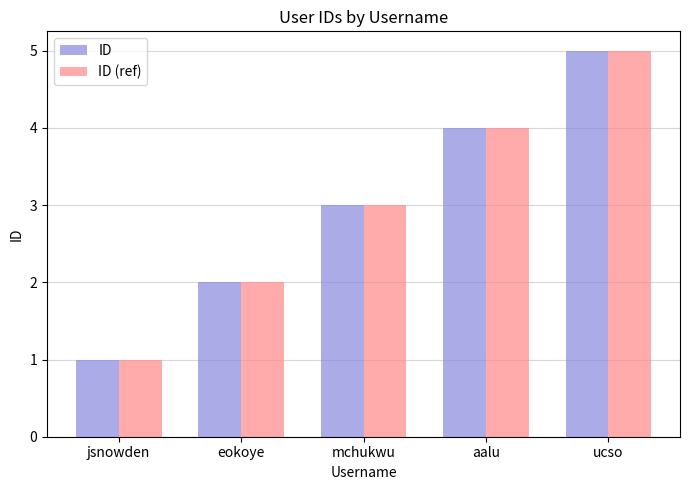

Rank the categories by ID value from highest to lowest.

ucso, aalu, mchukwu, eokoye, jsnowden